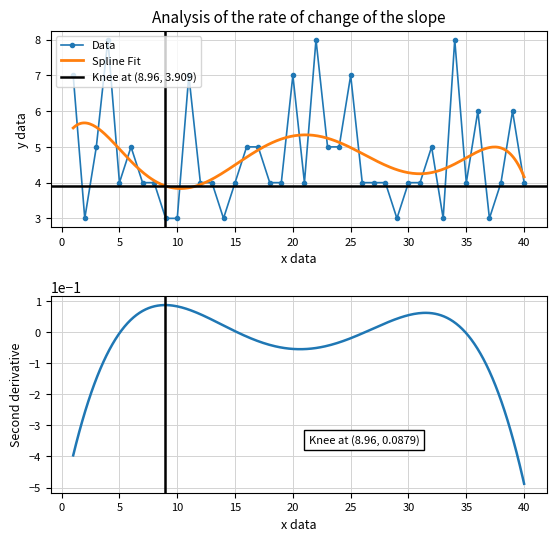

True or false: Data has a value of 2 at 10.

False